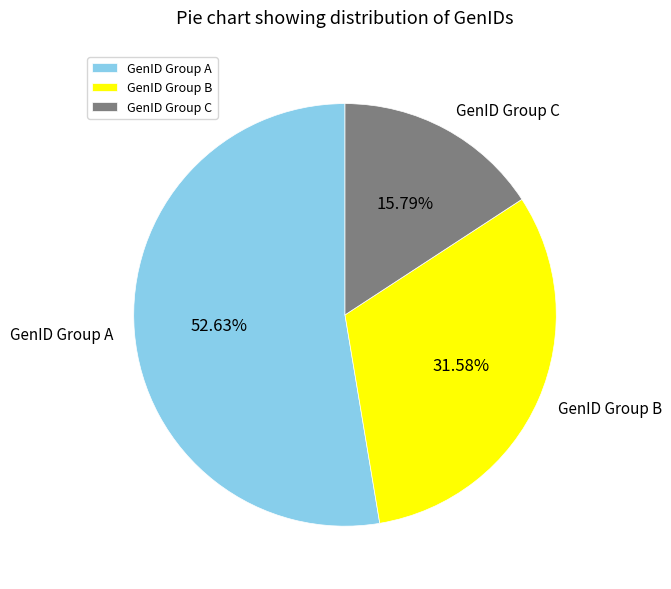

Rank the categories by value from highest to lowest.

GenID Group A, GenID Group B, GenID Group C